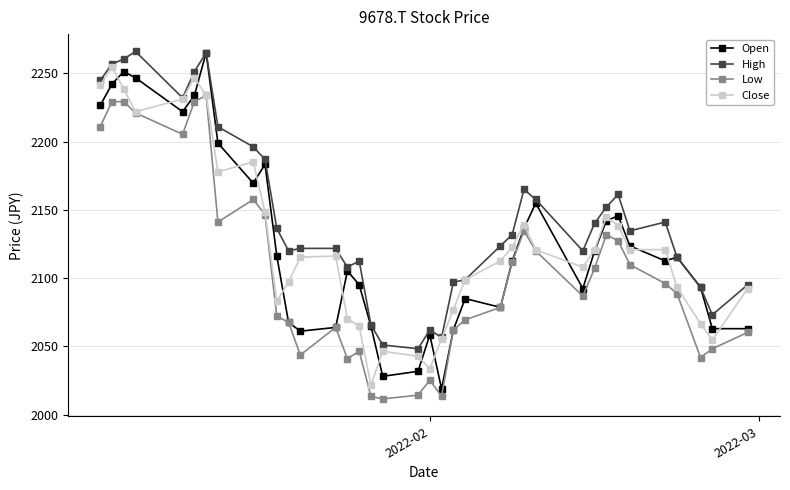

What is the value of the Close point at the 3rd from the left?

2238.4